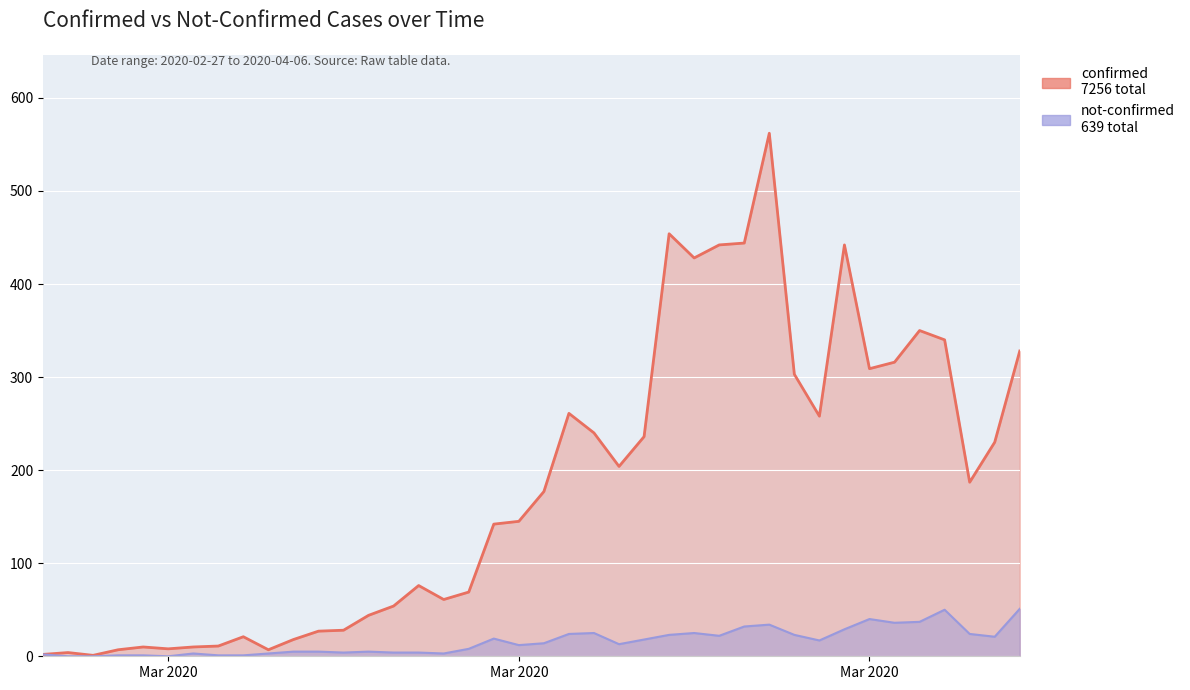

What is the total value across all series at 2020-03-30?

471